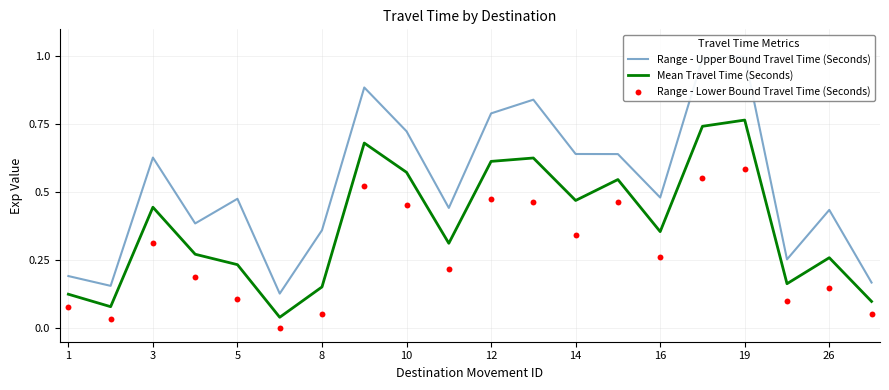

Which series contains the highest Y value?

Range - Upper Bound Travel Time (Seconds)